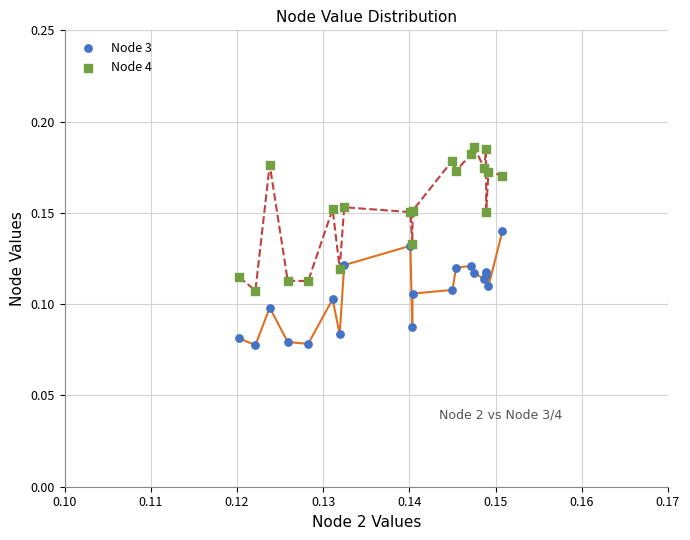

Which series has the widest spread of Y values?

Node 4